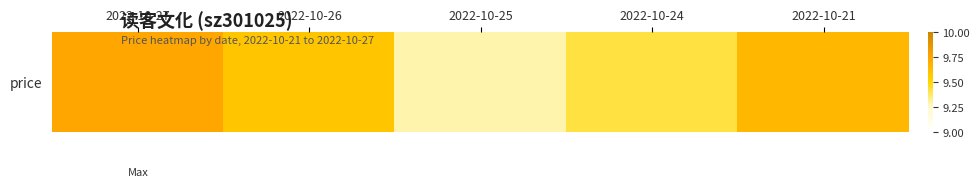

What is the approximate value at 2022-10-26?

9.6